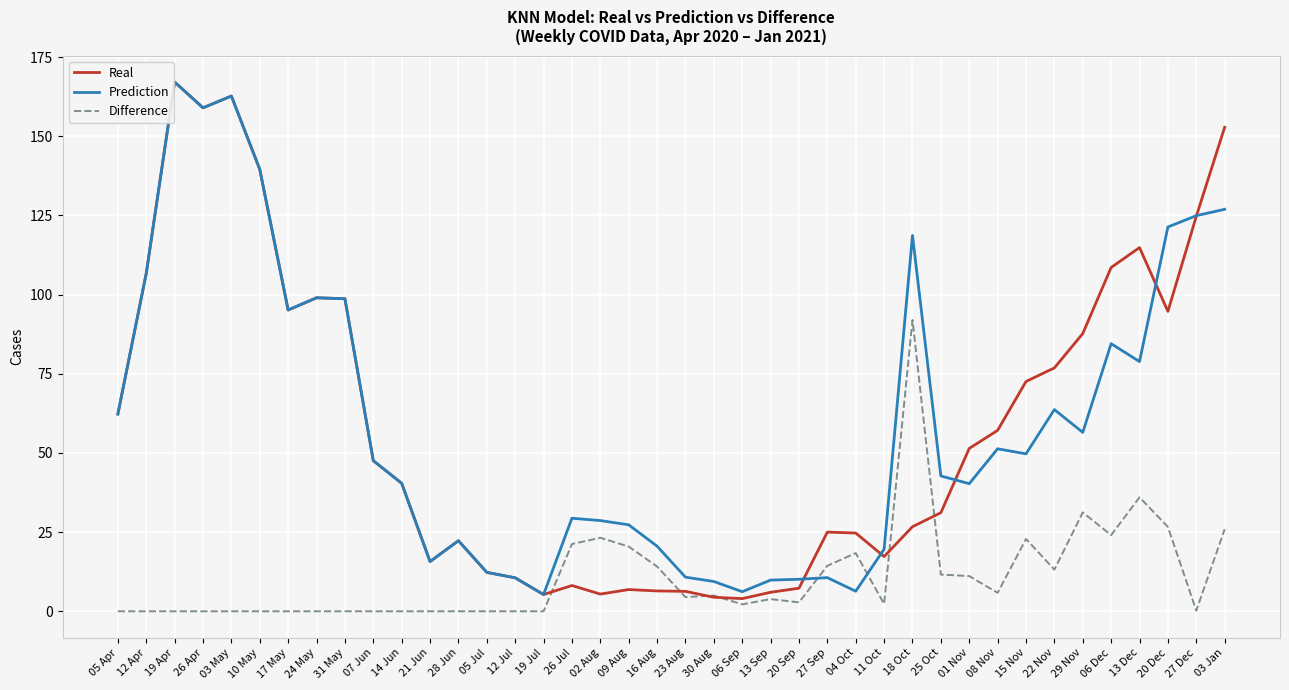

Between which two adjacent categories do Difference and Prediction first intersect?

20 Sep and 27 Sep